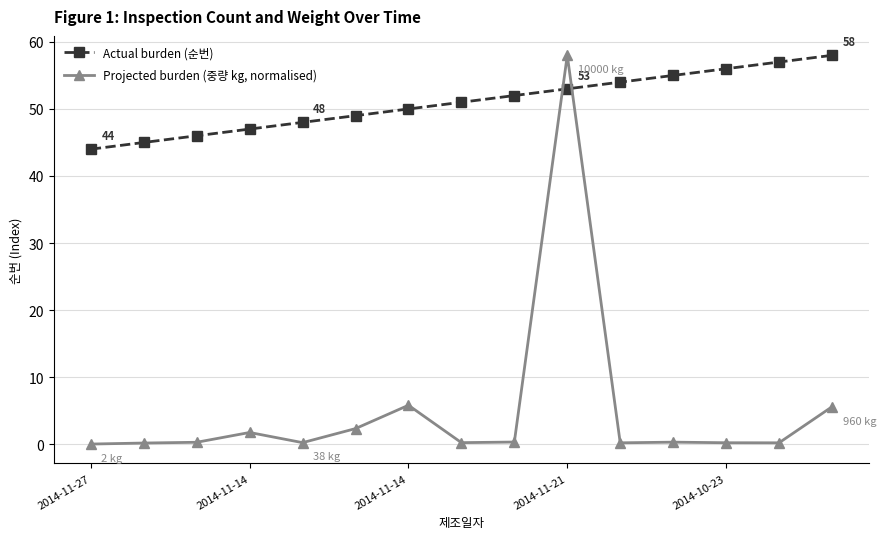

True or false: Projected burden (중량 kg, normalised) has more than 2 points higher than both neighbors.

True